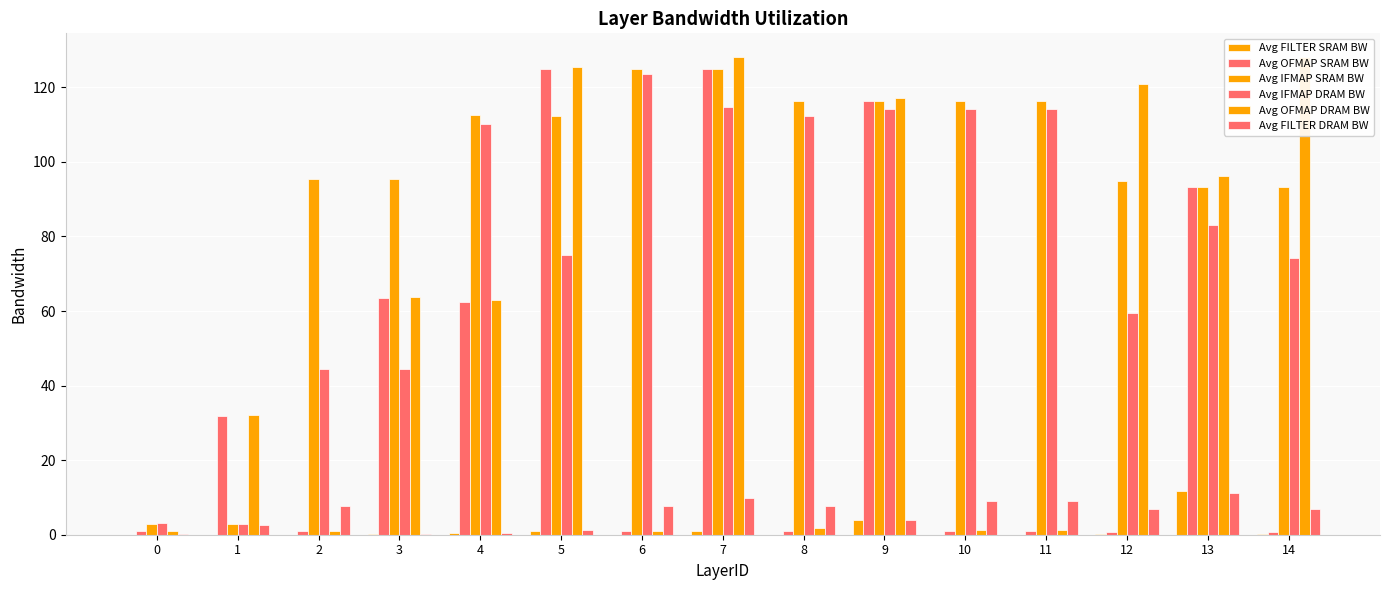

How many values in the Avg OFMAP DRAM BW series exceed 62?

8